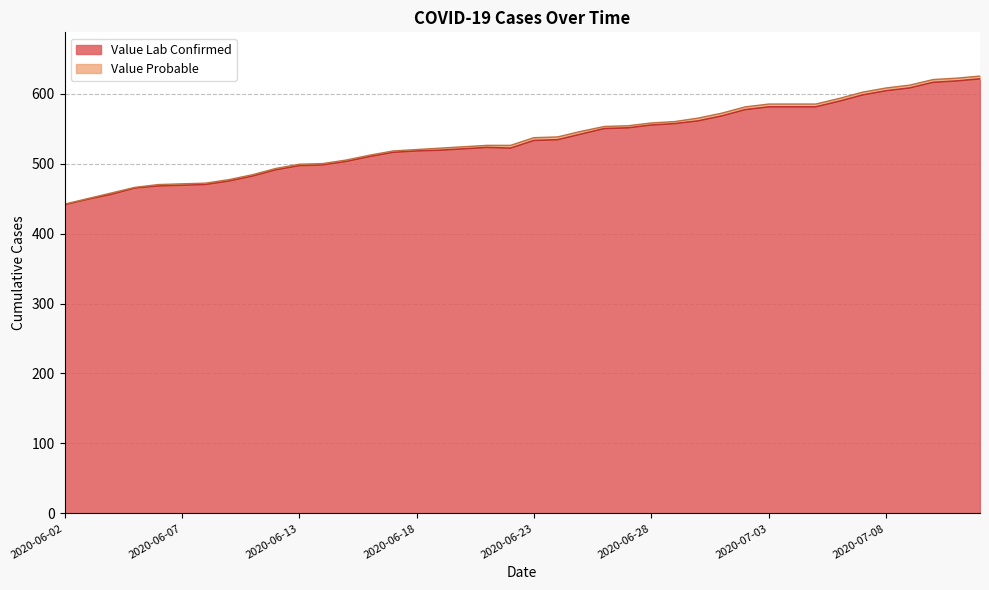

Reading left to right, extract all data points from this chart.

441	449	456	465	468	469	470	475	482	491	497	498	503	510	516	518	519	521	523	522	533	534	542	550	551	555	557	561	568	577	581	581	581	589	598	604	608	616	618	621